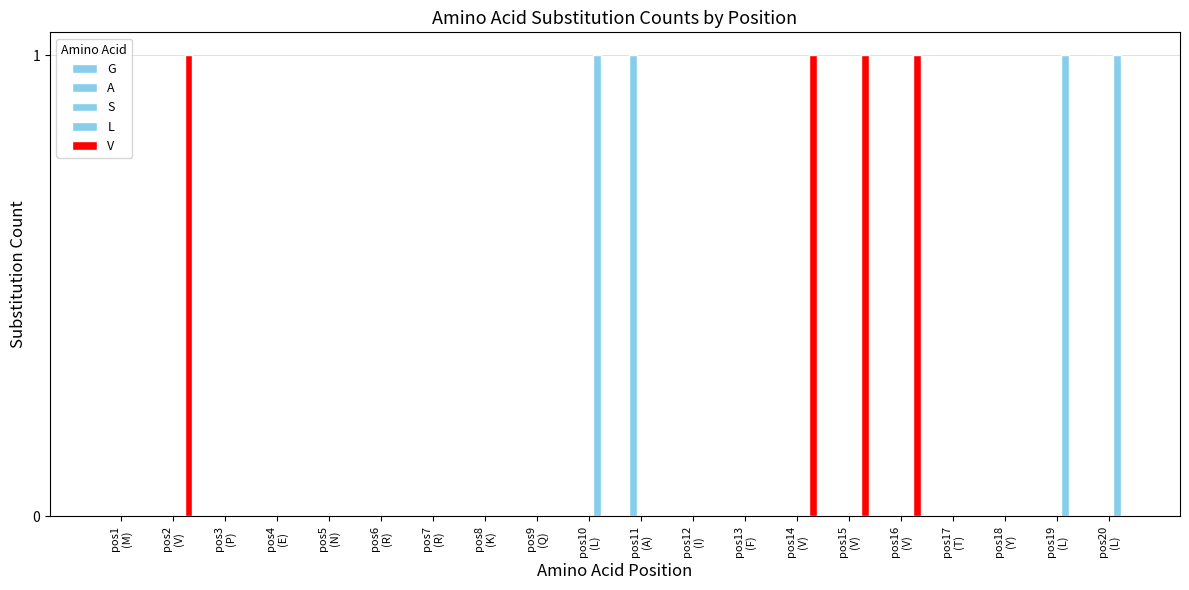

Reading left to right, what are all the values shown in this chart?

G: 0	0	0	0	0	0	0	0	0	0	0	0	0	0	0	0	0	0	0	0
A: 0	0	0	0	0	0	0	0	0	0	1	0	0	0	0	0	0	0	0	0
S: 0	0	0	0	0	0	0	0	0	0	0	0	0	0	0	0	0	0	0	0
L: 0	0	0	0	0	0	0	0	0	1	0	0	0	0	0	0	0	0	1	1
V: 0	1	0	0	0	0	0	0	0	0	0	0	0	1	1	1	0	0	0	0